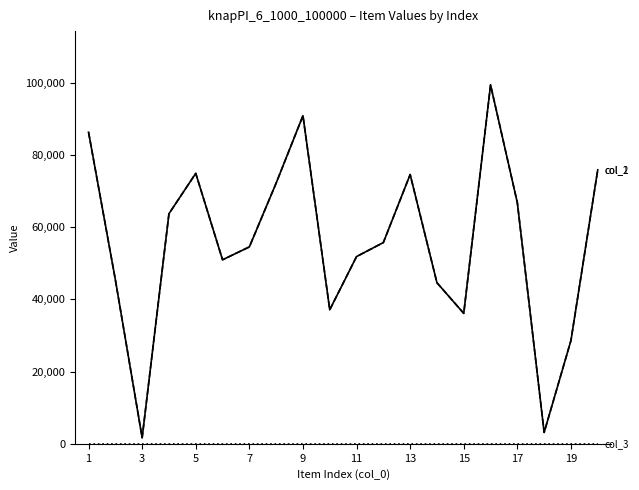

Does the chart have visible grid lines?

No